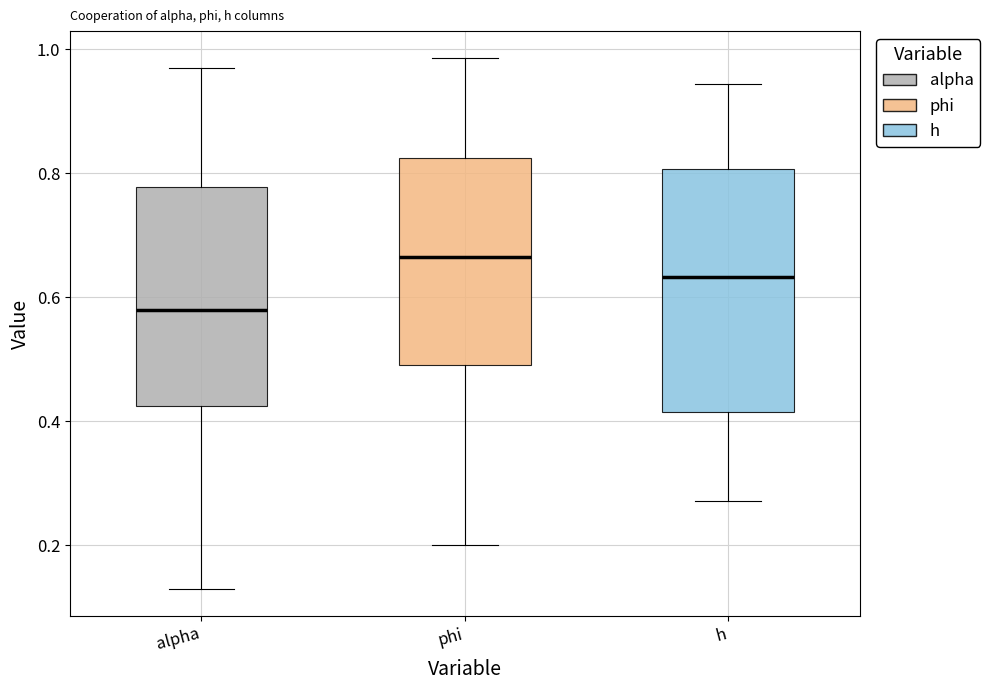

Reading left to right, transcribe this box plot: for each box, give where its median line is, the range the box spans, and where its two whiskers end, as read against the y-axis. The values are not printed on the chart, so give them approximately, as read against the axis.

alpha: median 0.58, box 0.42 to 0.78, whiskers 0.12 to 0.96
phi: median 0.66, box 0.50 to 0.82, whiskers 0.20 to 0.98
h: median 0.64, box 0.42 to 0.80, whiskers 0.28 to 0.94